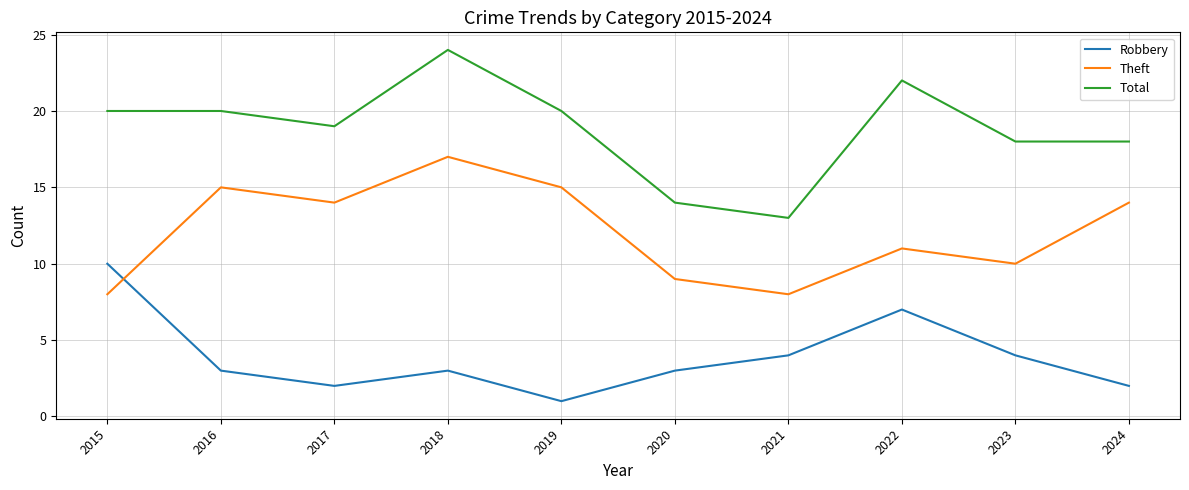

Which category has the lowest value across all series?

2019